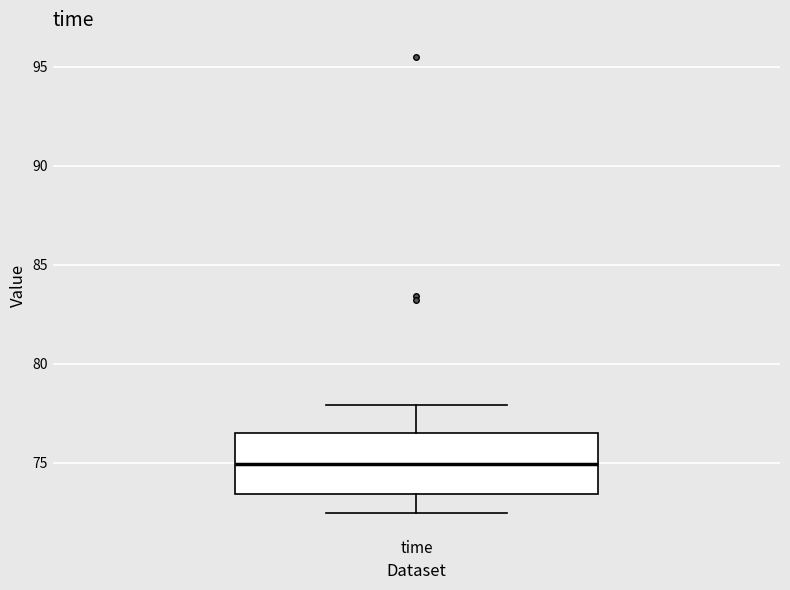

Transcribe this box plot: give where the median line is, the range the box spans, and where the two whiskers end, as read against the y-axis. The values are not printed on the chart, so give them approximately, as read against the axis.

median 75.0, box 73.5 to 76.5, whiskers 72.5 to 78.0